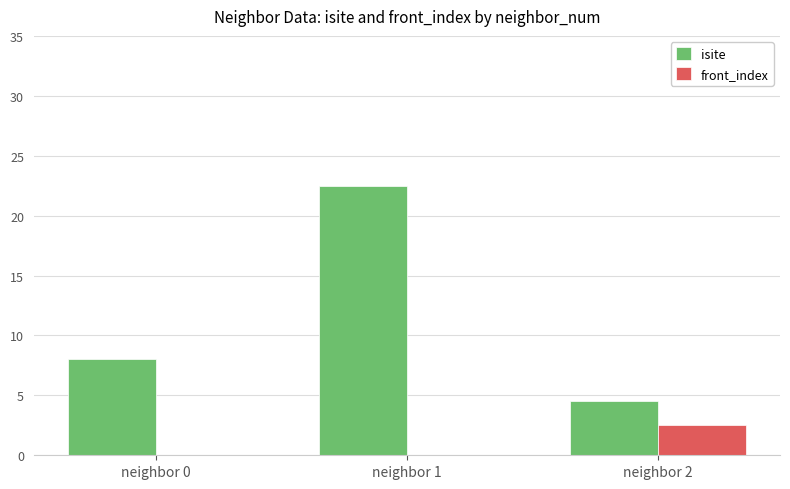

Is it true that front_index equals 2.5 at neighbor 2?

True